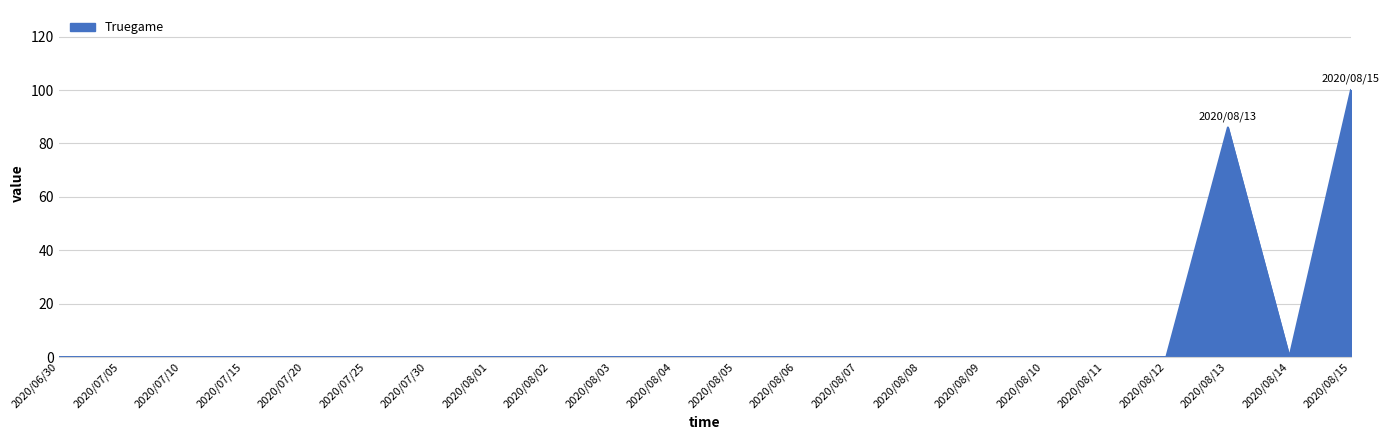

True or false: the data shows 48 at 2020/08/10.

False